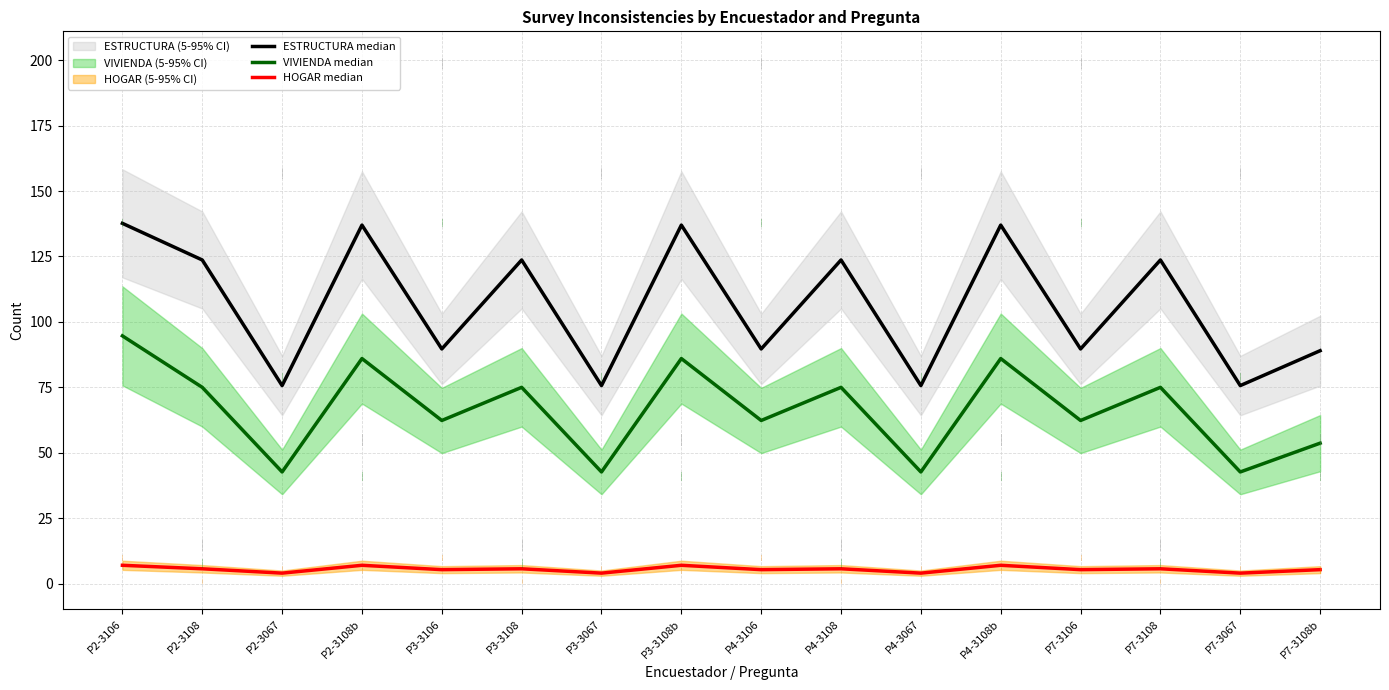

How many data points in ESTRUCTURA median are above 123?

8